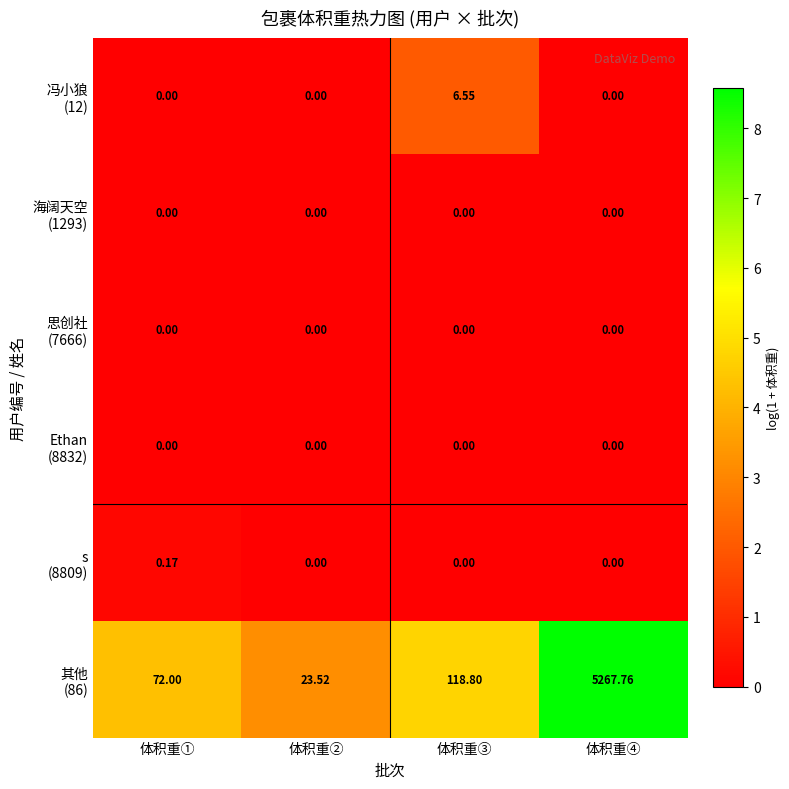

At which category is the sum across all series the highest?

体积重④